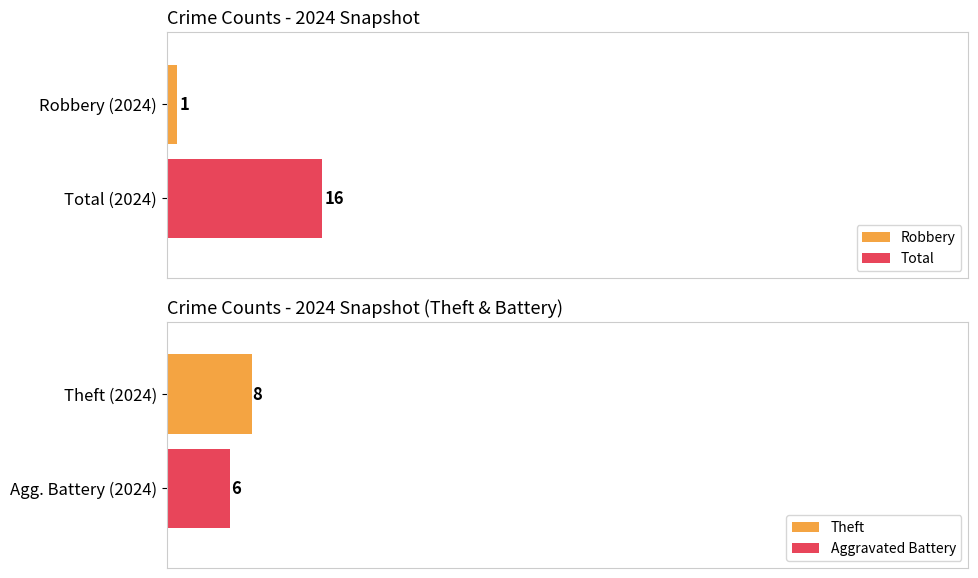

Is the value of Theft at 2020 greater than the value of Robbery at 2018?

Yes